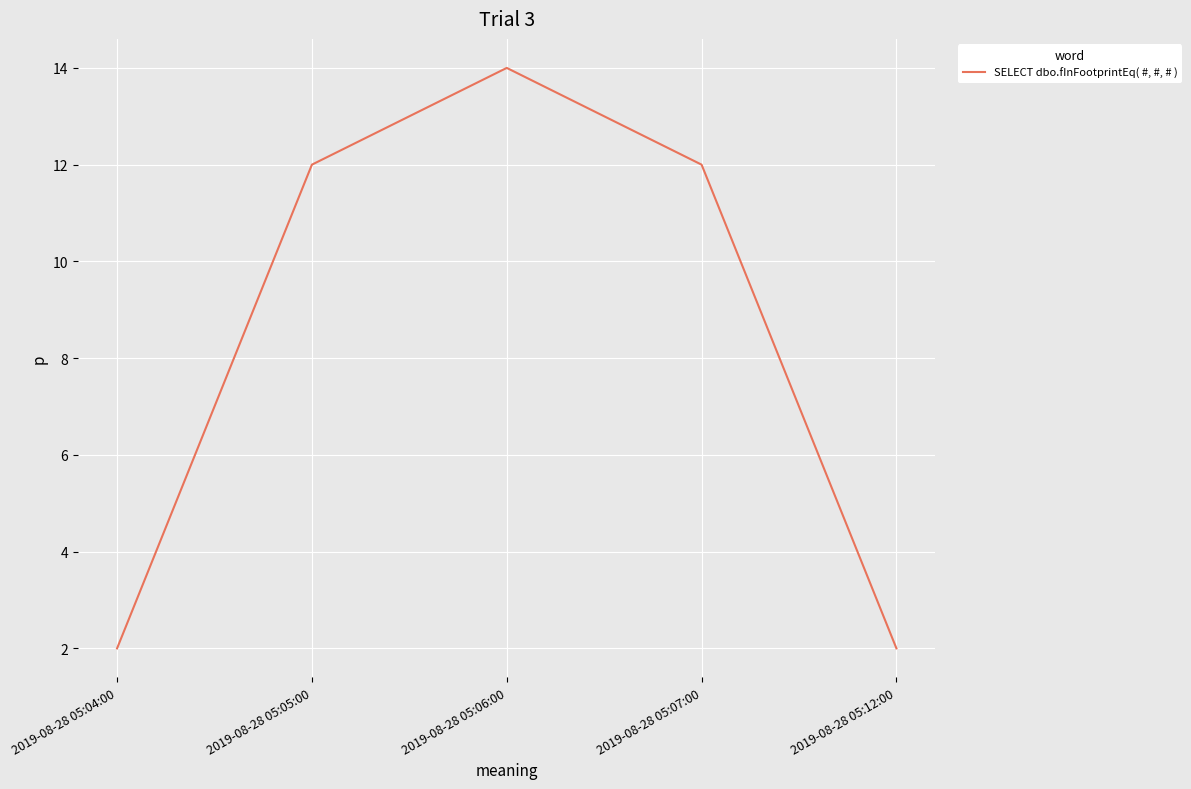

What is the change in value from 2019-08-28 05:04:00 to 2019-08-28 05:05:00?

+10